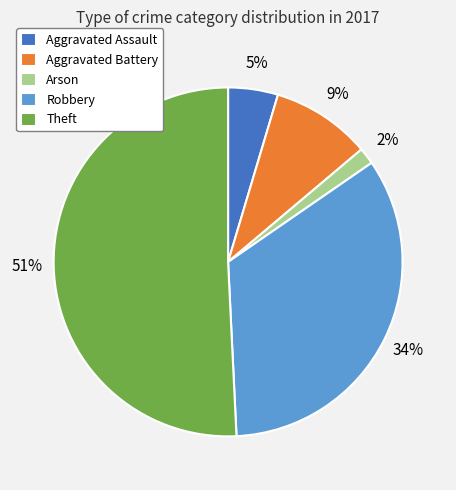

Combined, do Aggravated Battery and Robbery account for over 50%?

No